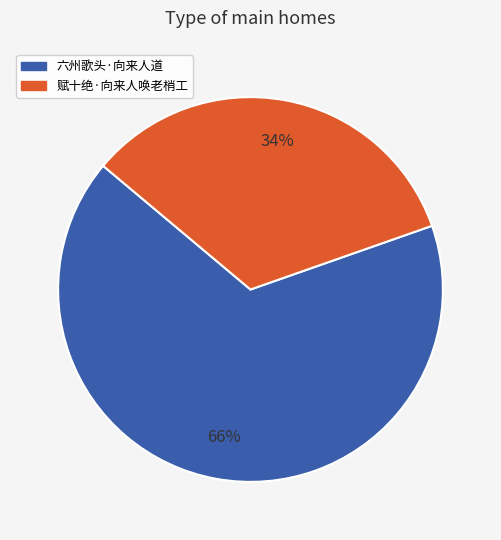

Between 赋十绝·向来人唤老梢工 and 六州歌头·向来人道, which is larger?

六州歌头·向来人道